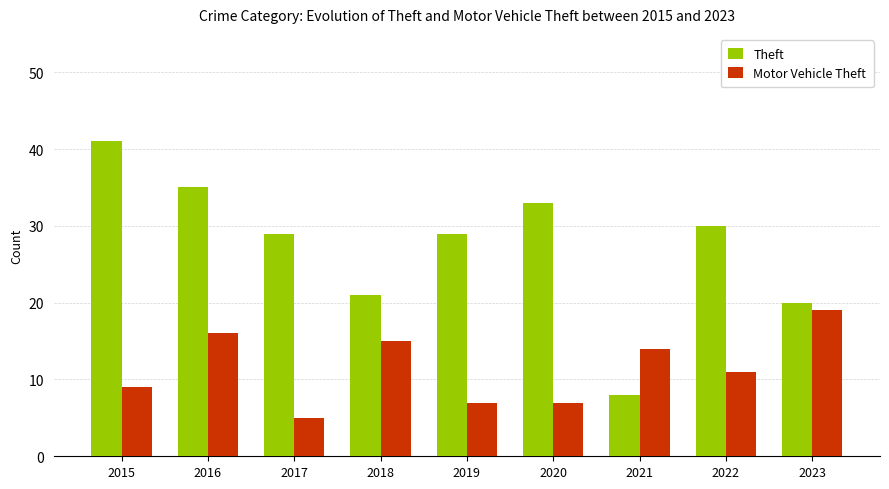

Reading right to left, transcribe all the data shown in this chart.

Theft: 20	30	8	33	29	21	29	35	41
Motor Vehicle Theft: 19	11	14	7	7	15	5	16	9